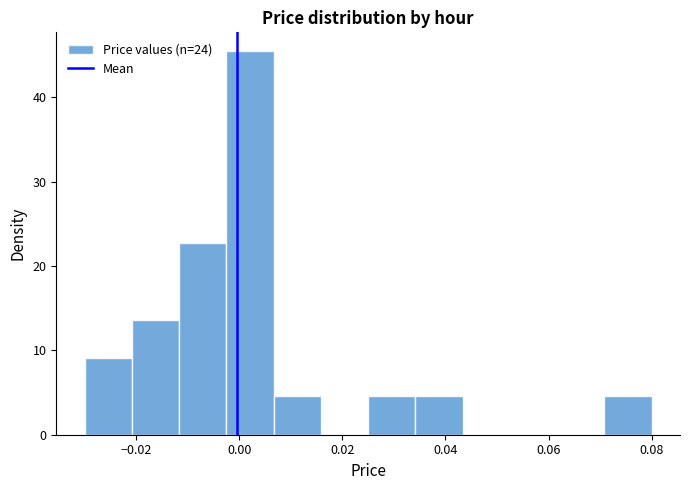

Reading left to right, transcribe this chart: for each bar, give the range it covers on the x-axis and its height. Neither the bar edges nor the heights are printed on the chart, so give them approximately, as read against the axes.

-0.030 to -0.020: 9
-0.020 to -0.012: 14
-0.012 to -0.002: 23
-0.002 to 0.006: 45
0.006 to 0.016: 5
0.016 to 0.026: 0
0.026 to 0.034: 5
0.034 to 0.044: 5
0.044 to 0.052: 0
0.052 to 0.062: 0
0.062 to 0.070: 0
0.070 to 0.080: 5